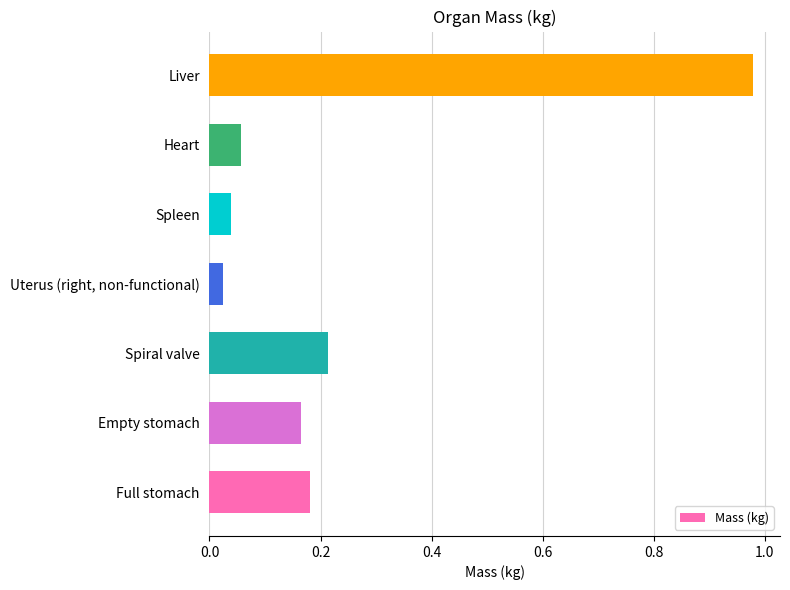

What is the sum of all values?

1.7